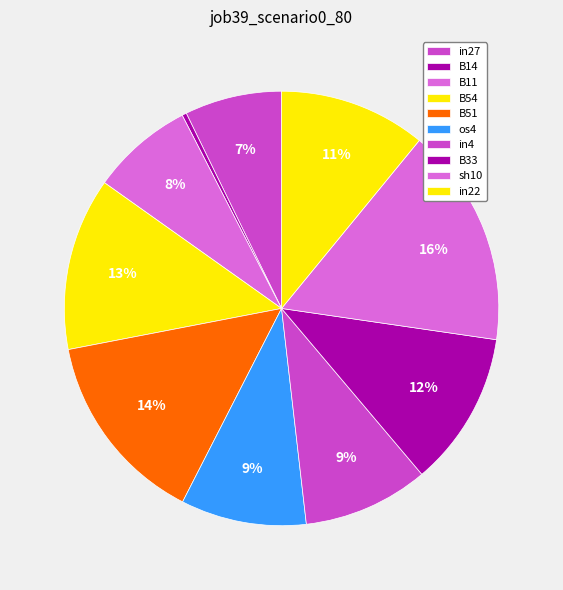

What is the largest slice in the pie chart?

sh10